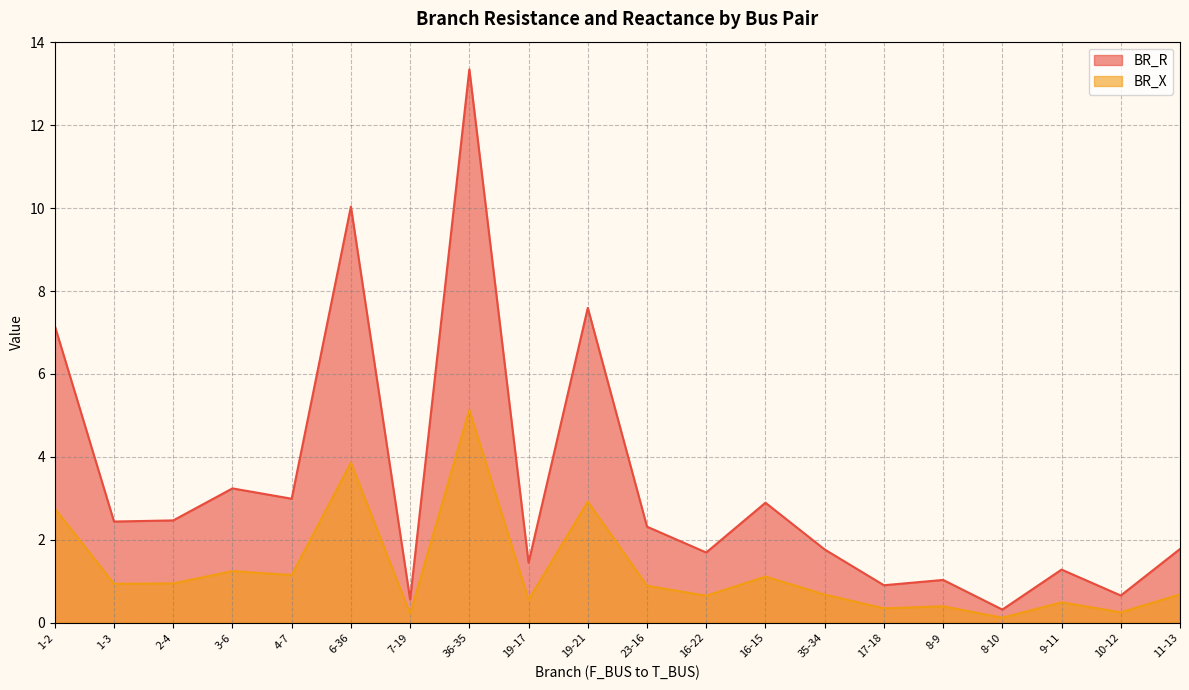

True or false: BR_R and BR_X intersect in this chart.

False